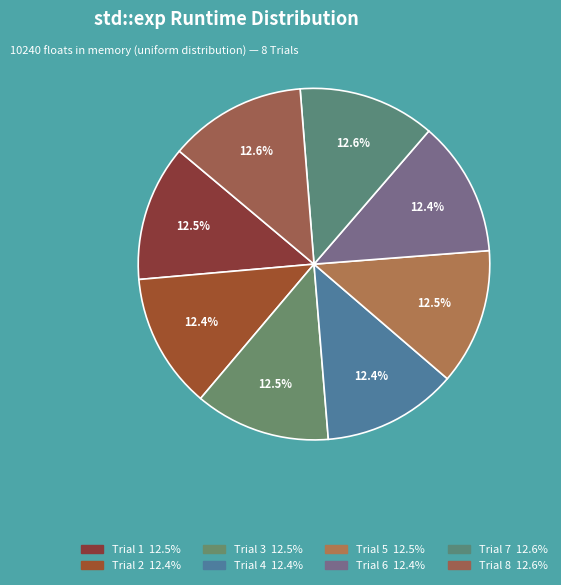

True or false: Trial 8 accounts for 13% of the total.

True